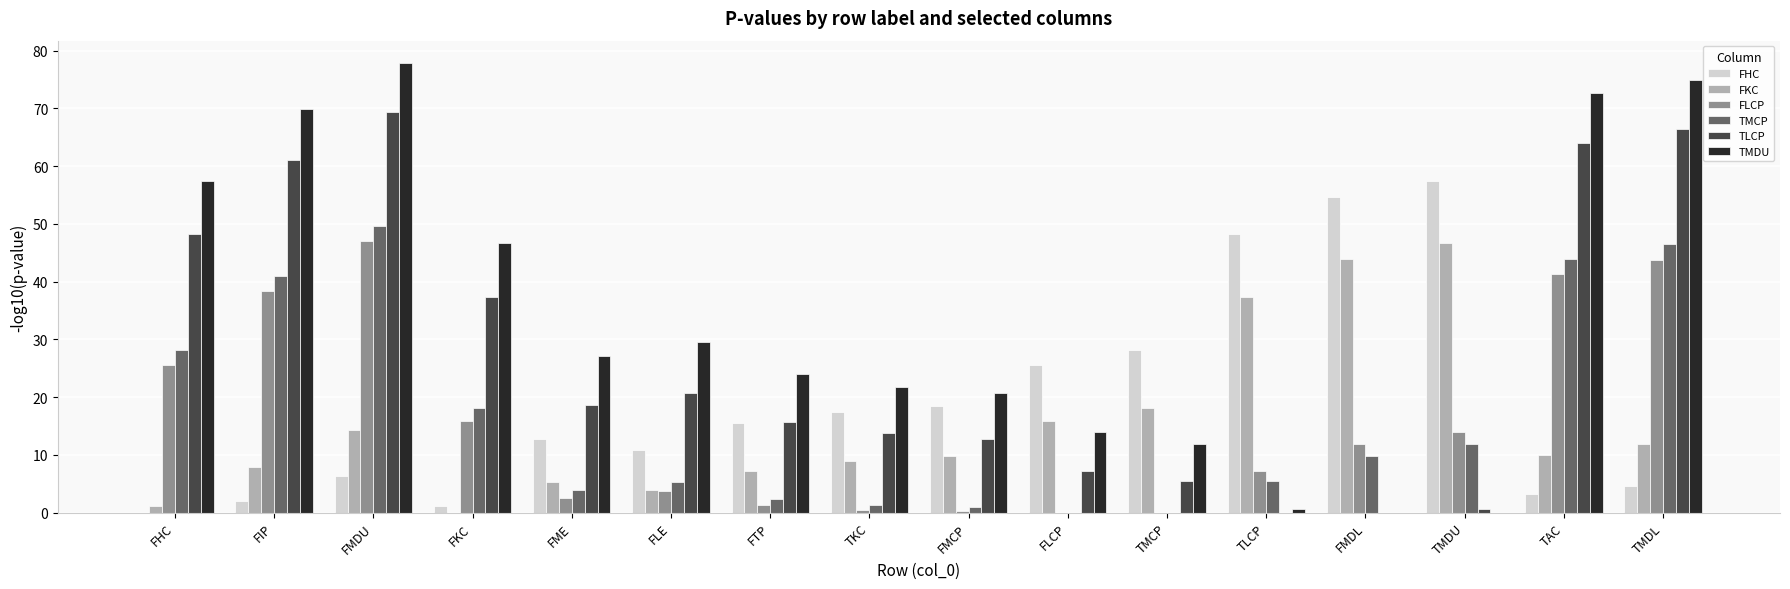

What is the difference between the FHC values at FTP and FMDU?

9.0